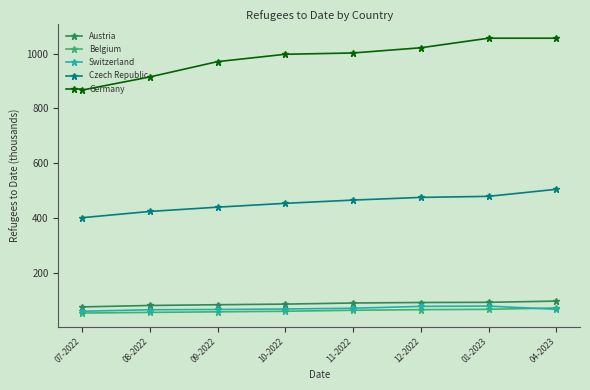

Is this an area chart (filled region under the line)?

No